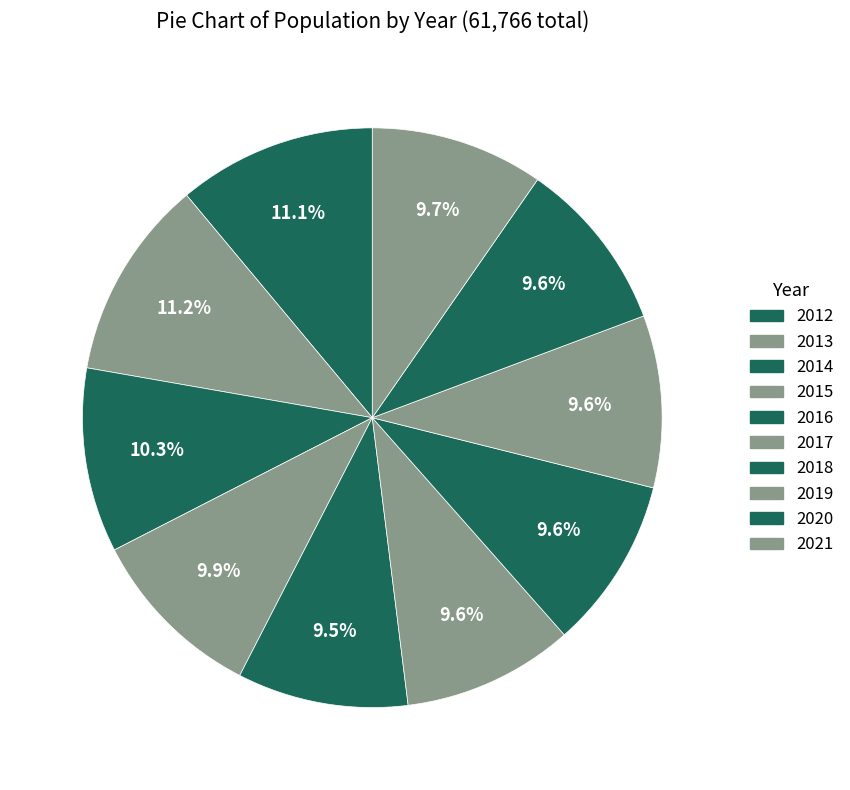

How many segments does this pie chart have?

10